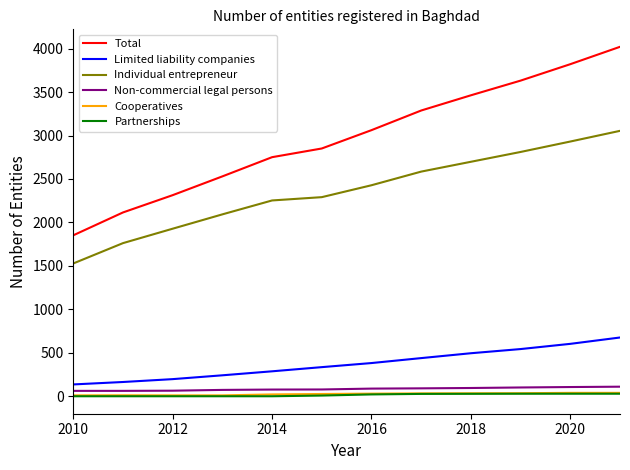

What is the maximum value shown in the chart?

4021